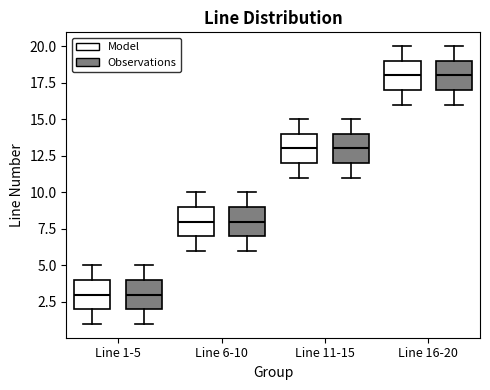

Reading left to right, transcribe this box plot: for each box, give where its median line is, the range the box spans, and where its two whiskers end, as read against the y-axis. The values are not printed on the chart, so give them approximately, as read against the axis.

Line 1-5 (Model): median 3, box 2 to 4, whiskers 1 to 5
Line 1-5 (Observations): median 3, box 2 to 4, whiskers 1 to 5
Line 6-10 (Model): median 8, box 7 to 9, whiskers 6 to 10
Line 6-10 (Observations): median 8, box 7 to 9, whiskers 6 to 10
Line 11-15 (Model): median 13, box 12 to 14, whiskers 11 to 15
Line 11-15 (Observations): median 13, box 12 to 14, whiskers 11 to 15
Line 16-20 (Model): median 18, box 17 to 19, whiskers 16 to 20
Line 16-20 (Observations): median 18, box 17 to 19, whiskers 16 to 20